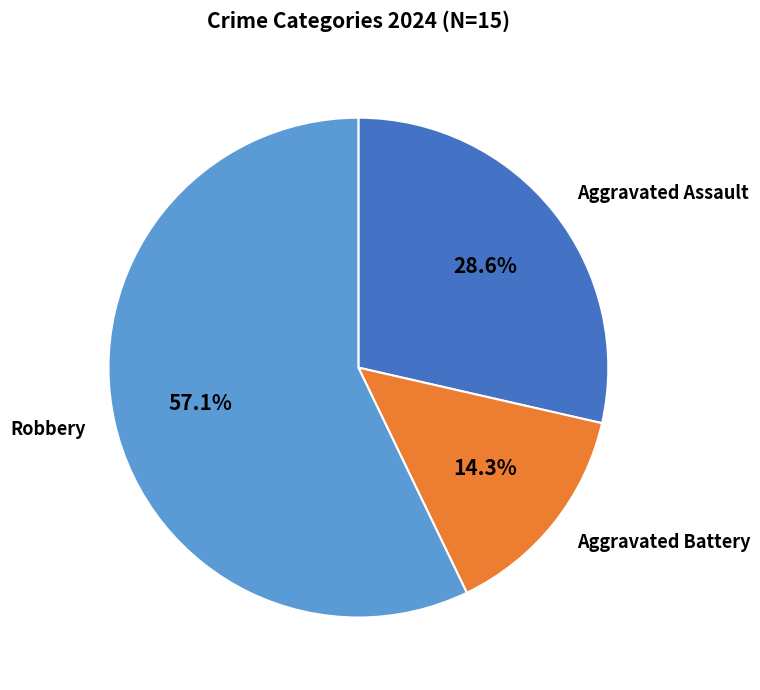

Between Aggravated Assault and Robbery, which is larger?

Robbery